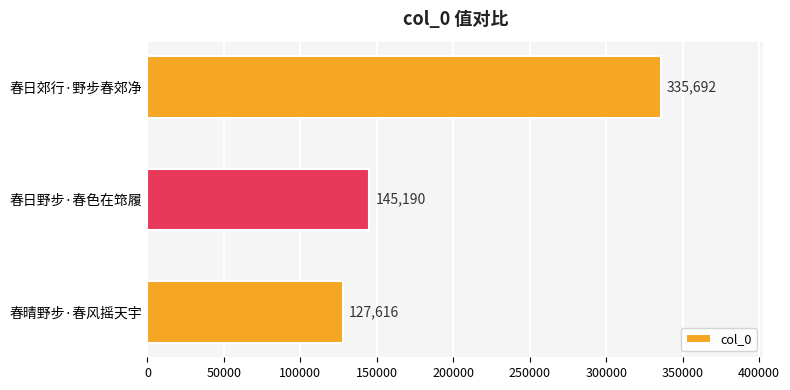

What is the greatest value displayed?

335692